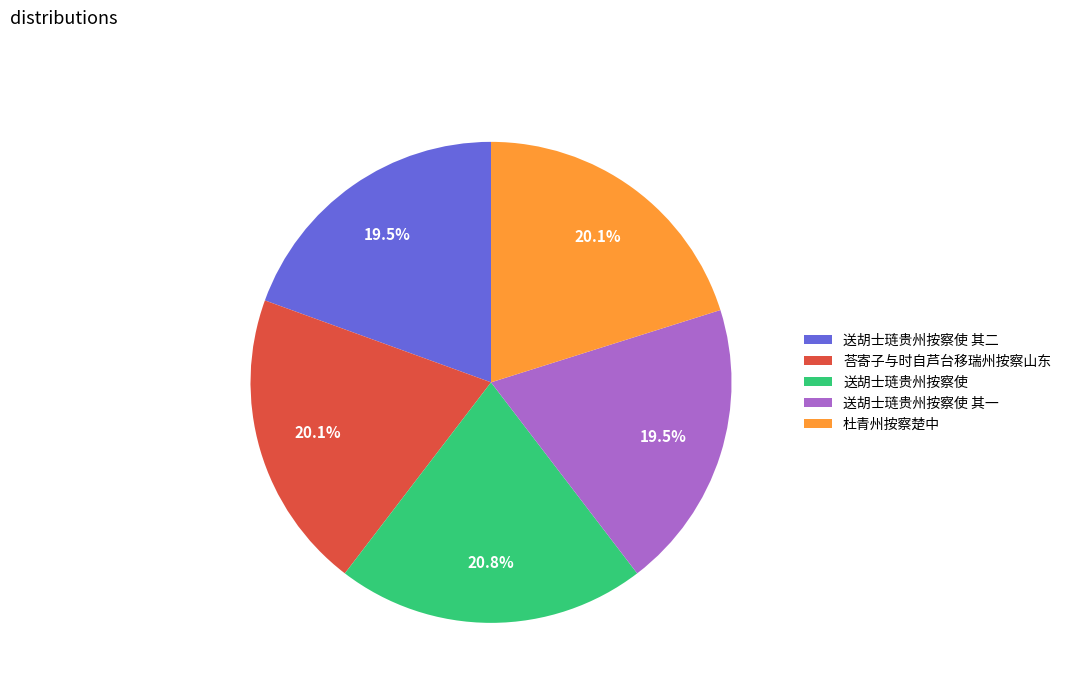

To the nearest percent, what is the difference between the largest and smallest slice percentages?

1%